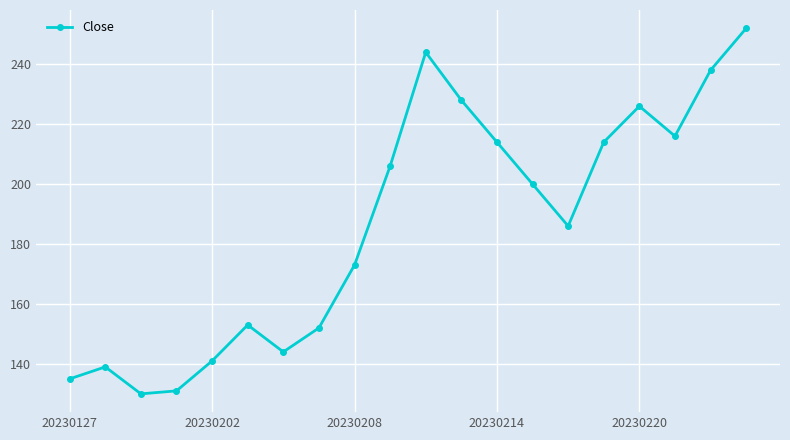

What is the difference between the maximum and minimum values?

122